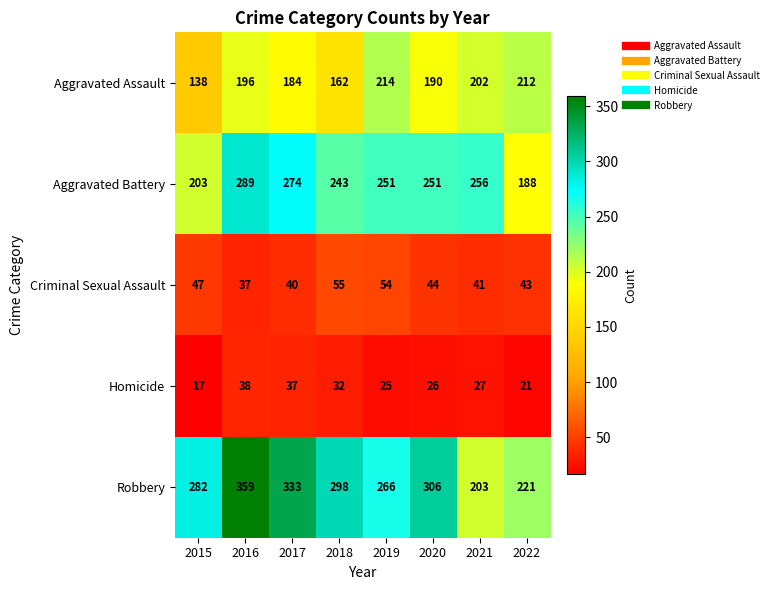

Which label corresponds to the smallest value in the chart?

2015